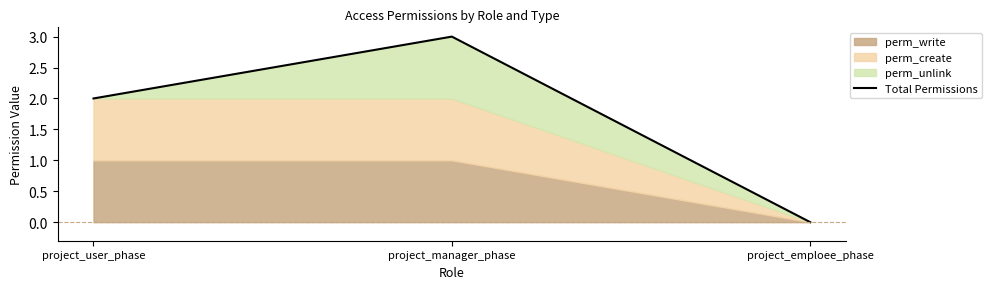

What is the label of the 3rd point from the right?

project_user_phase